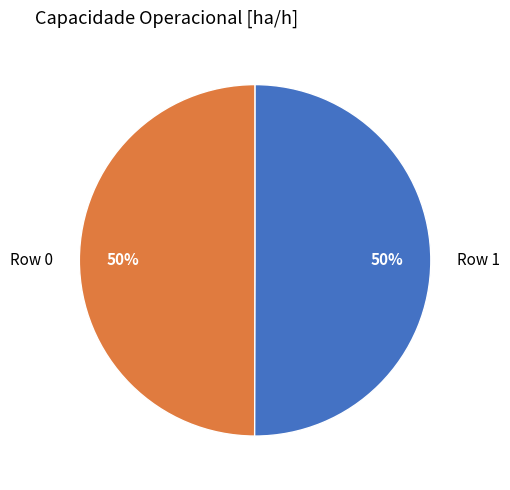

What is the ratio of the value at Row 1 to the value at Row 0?

1.0